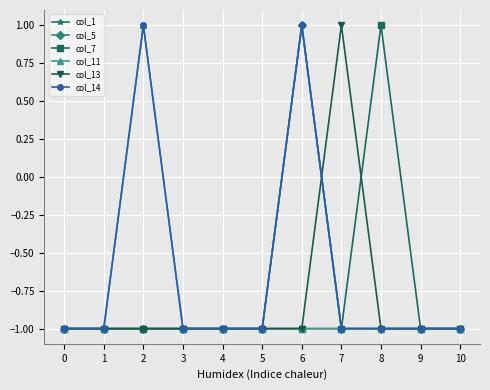

Is this an area chart (filled region under the line)?

No